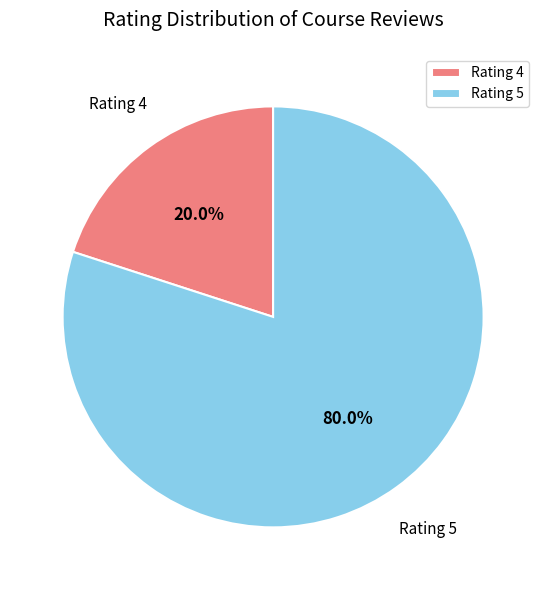

Which has a higher value, Rating 5 or Rating 4?

Rating 5